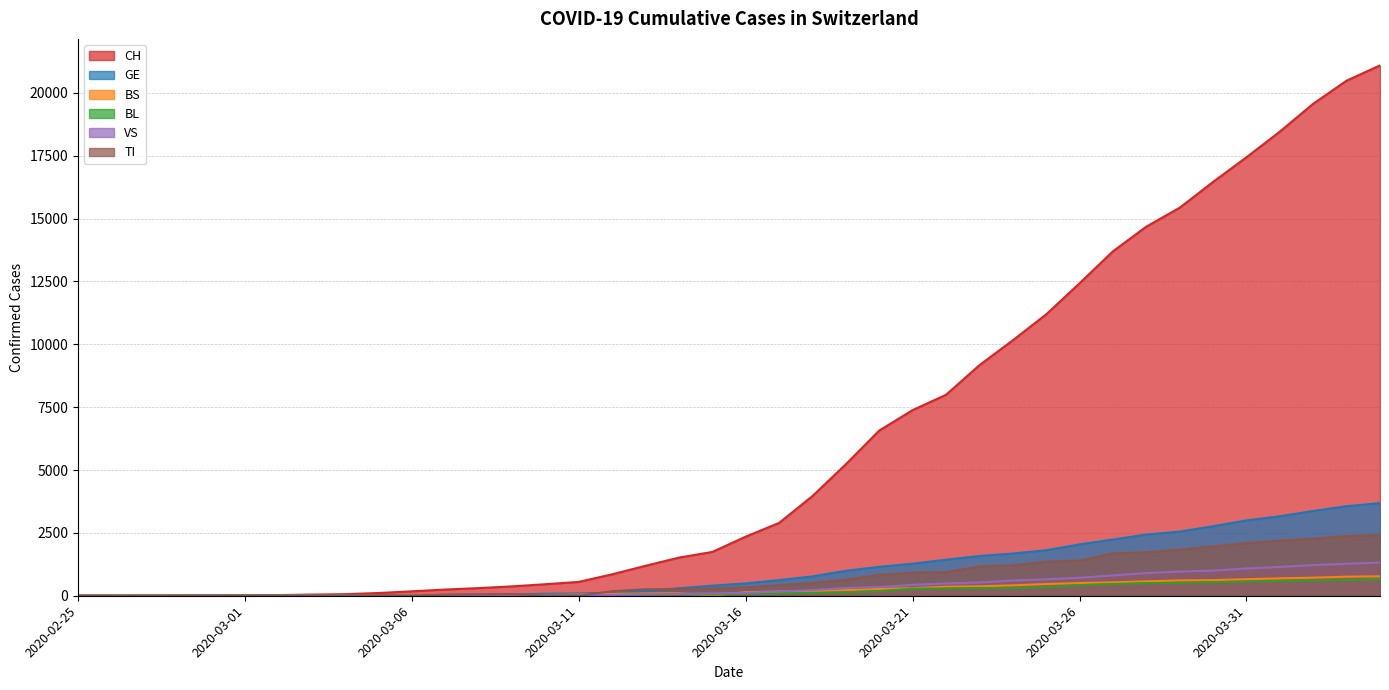

At how many categories does at least one series exceed 7808?

14